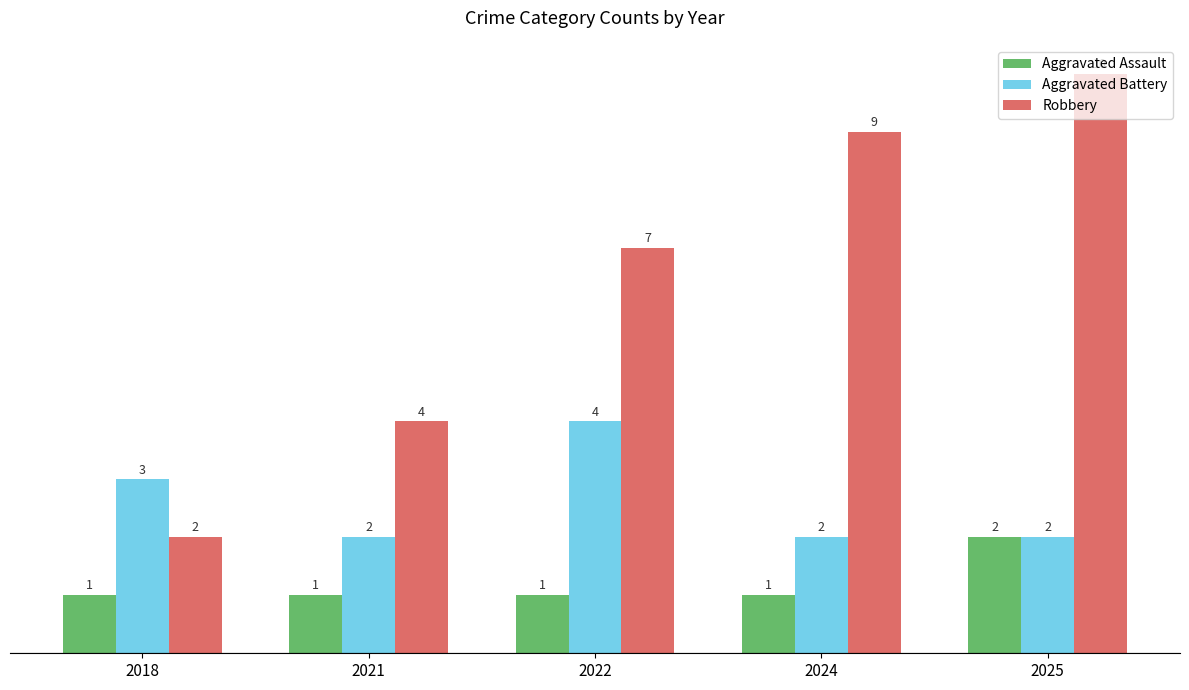

The value of Robbery at 2021 is 7. True or false?

False